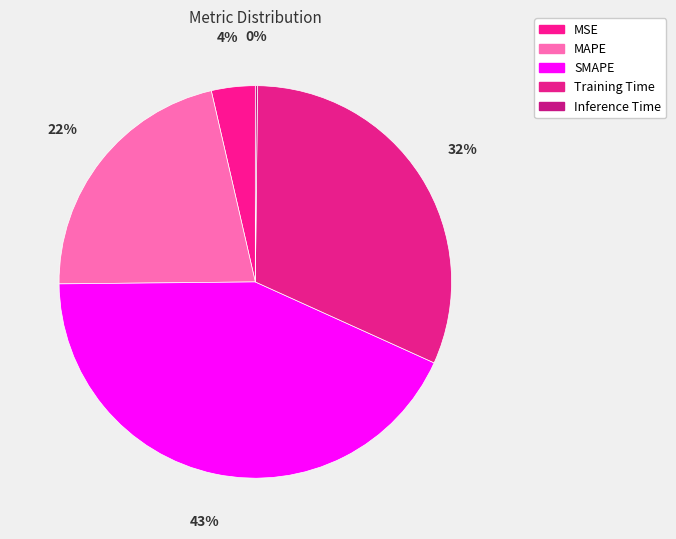

Does Inference Time account for over 50% of the chart?

No